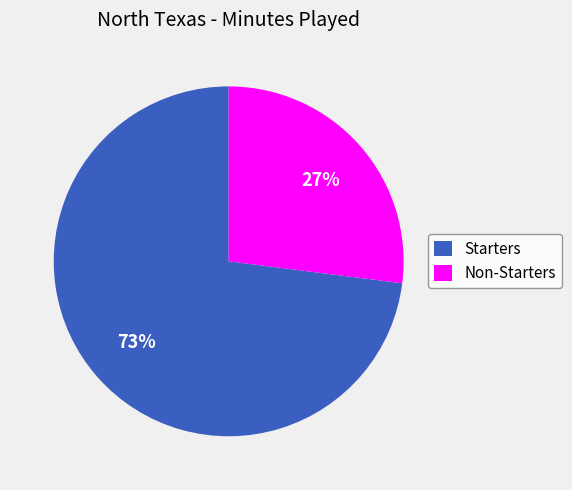

How many segments does this pie chart have?

2